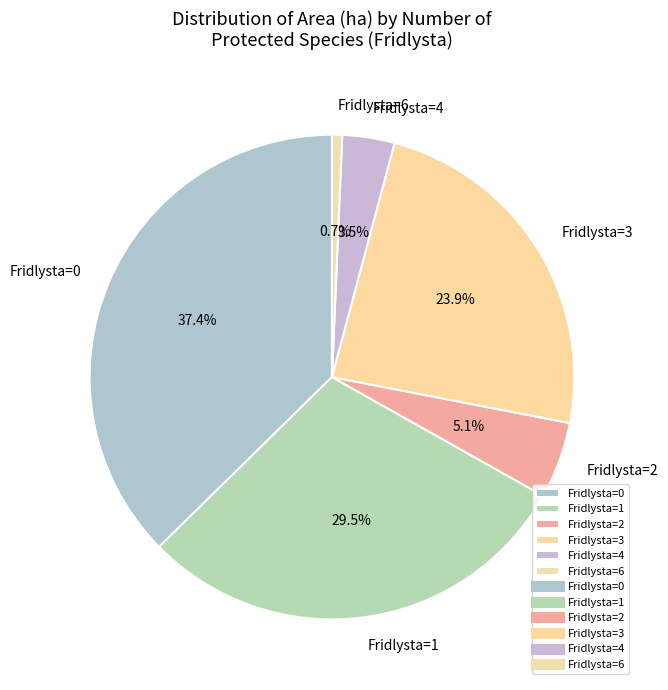

Rank the categories by value from lowest to highest.

Fridlysta=6, Fridlysta=4, Fridlysta=2, Fridlysta=3, Fridlysta=1, Fridlysta=0